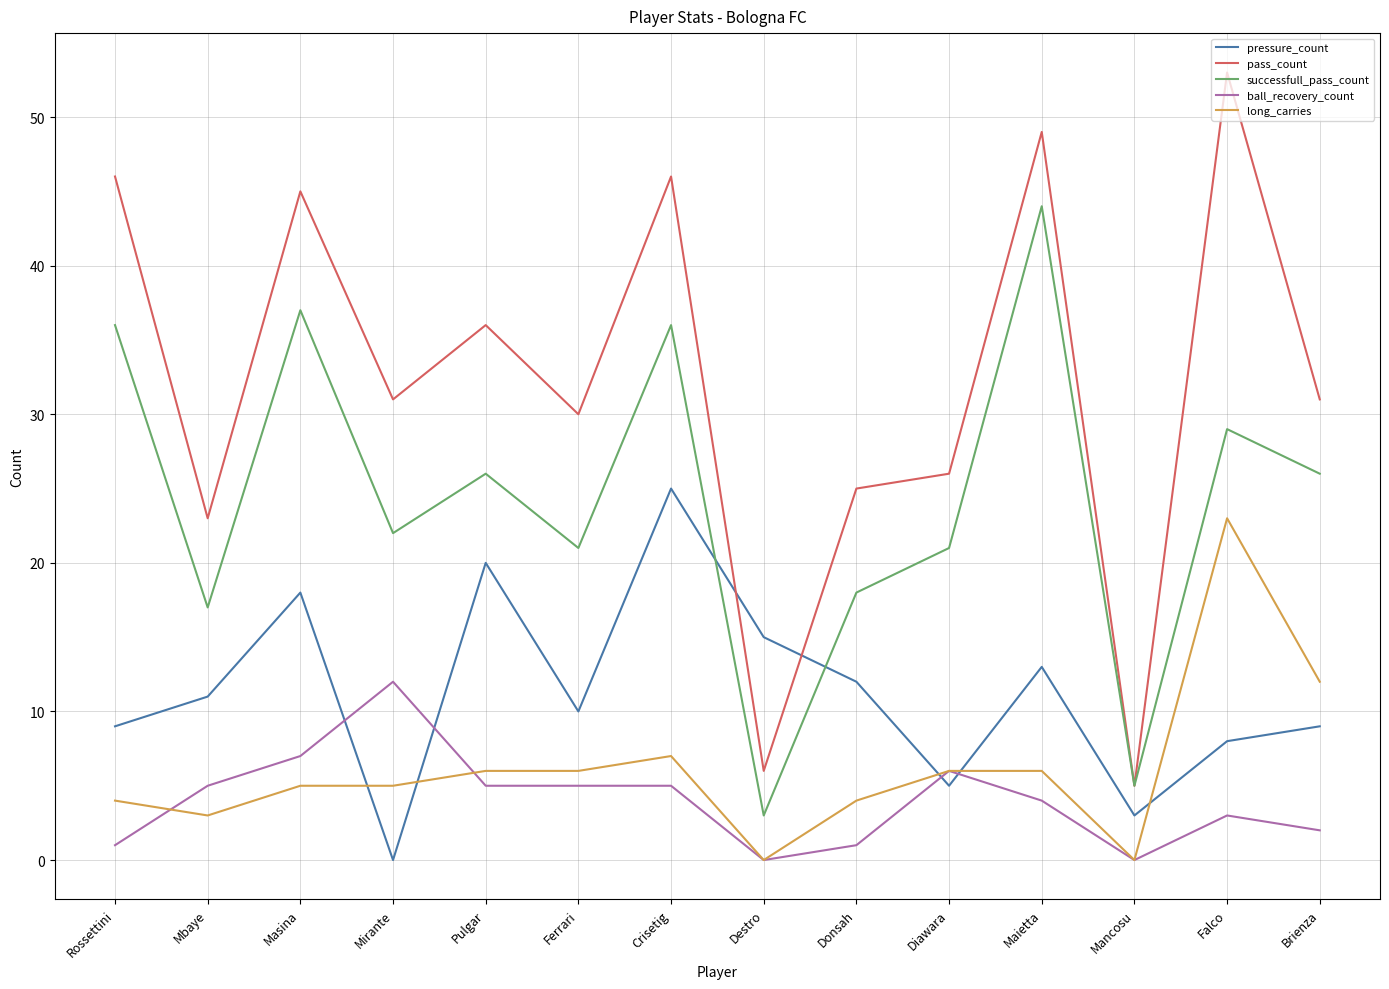

What is the difference between the pass_count values at Diawara and Crisetig?

20